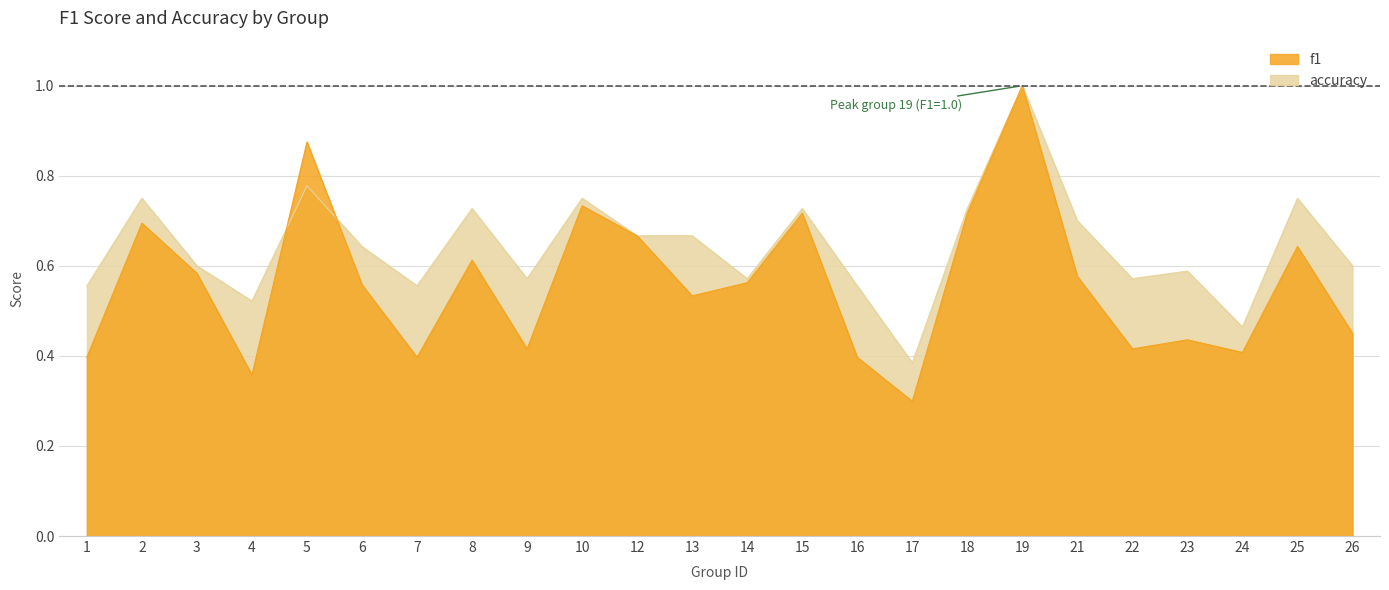

What is the total value across all series at 9?

1.0